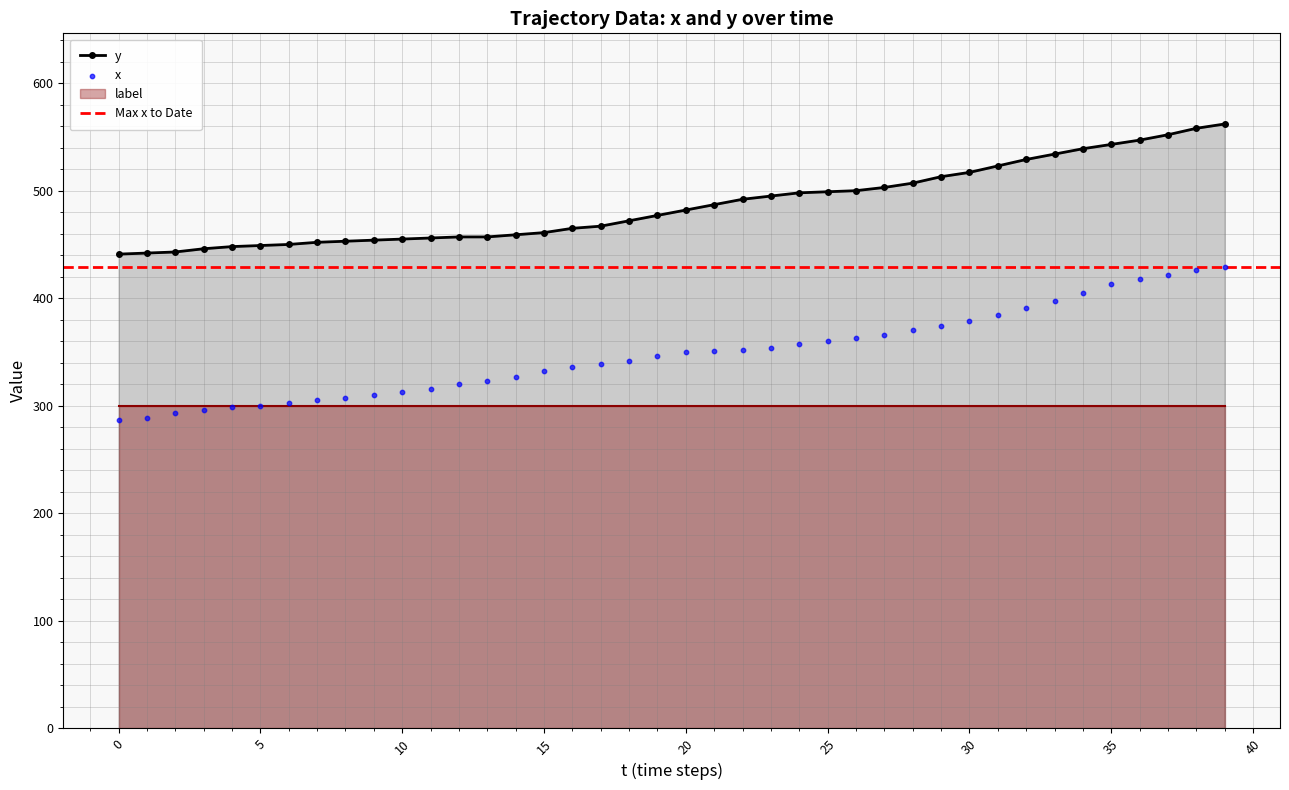

At how many categories does at least one series exceed 483?

19